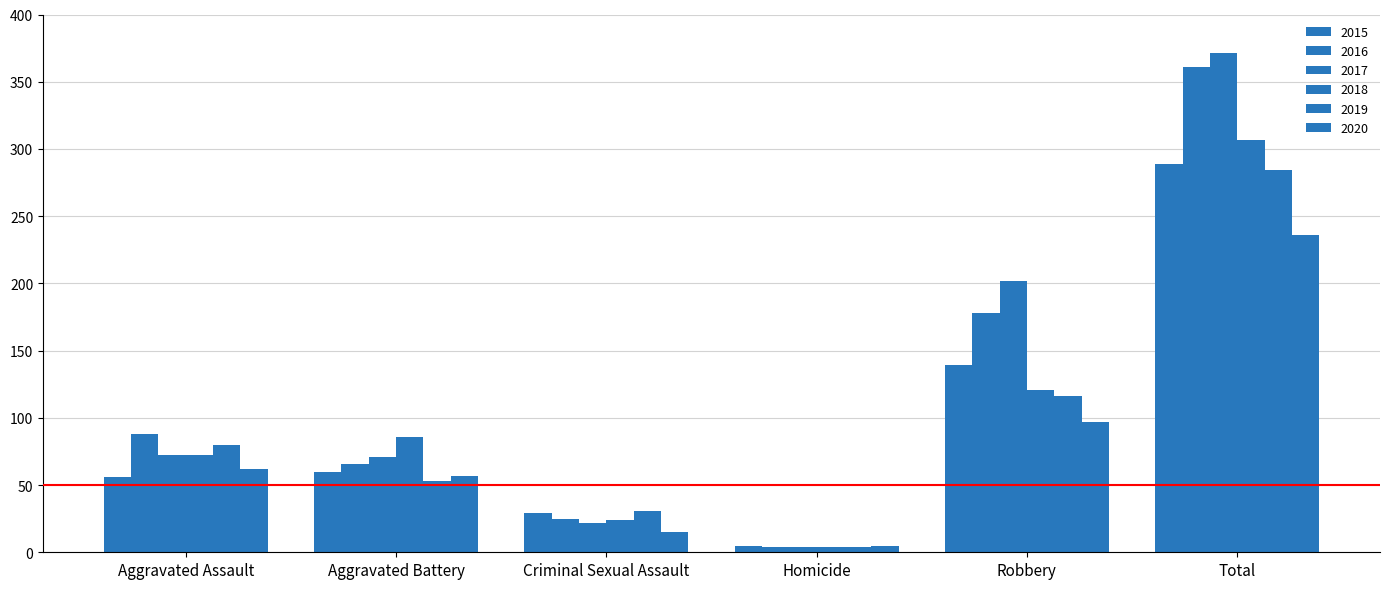

What is the highest value of the 2016 series?

361